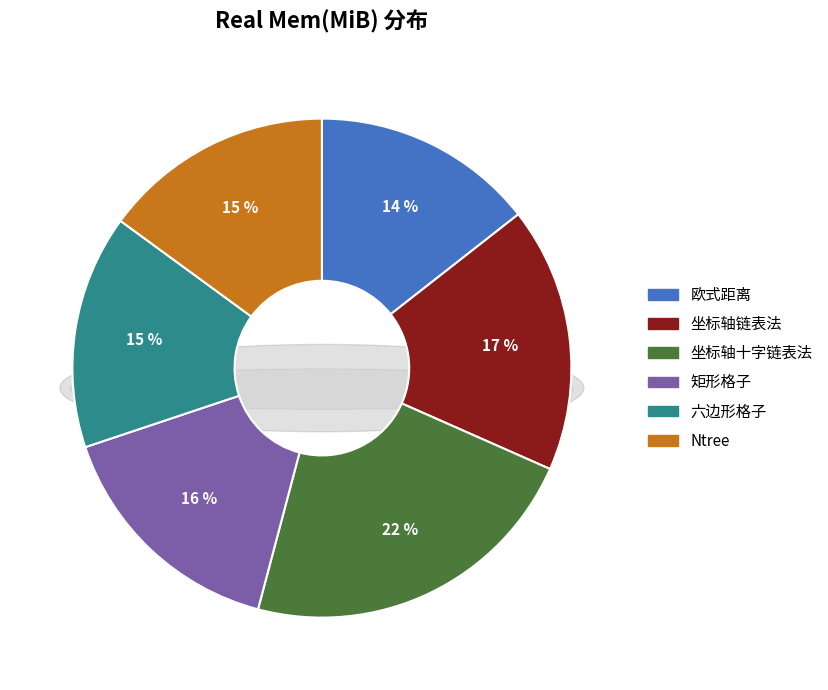

How many segments does this pie chart have?

6